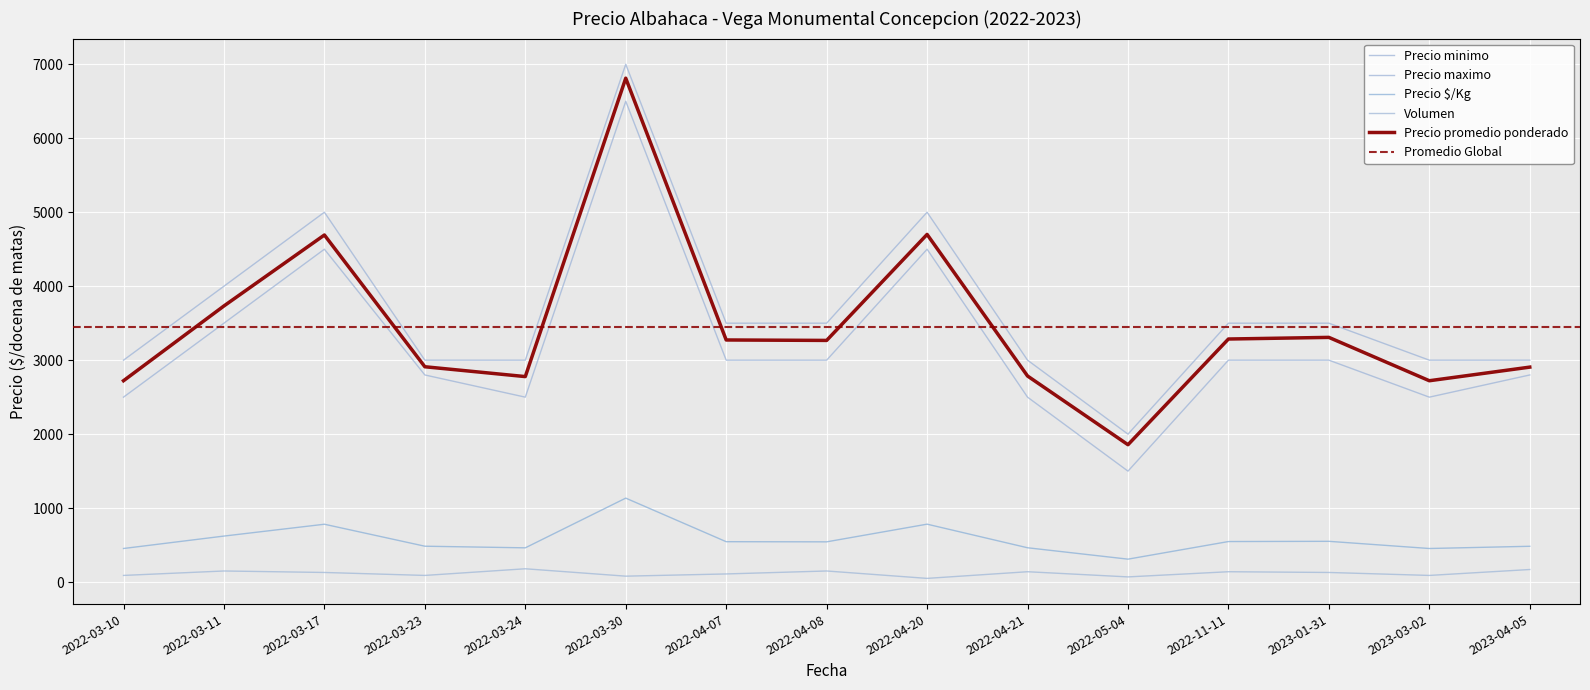

What is the smallest value displayed?

50